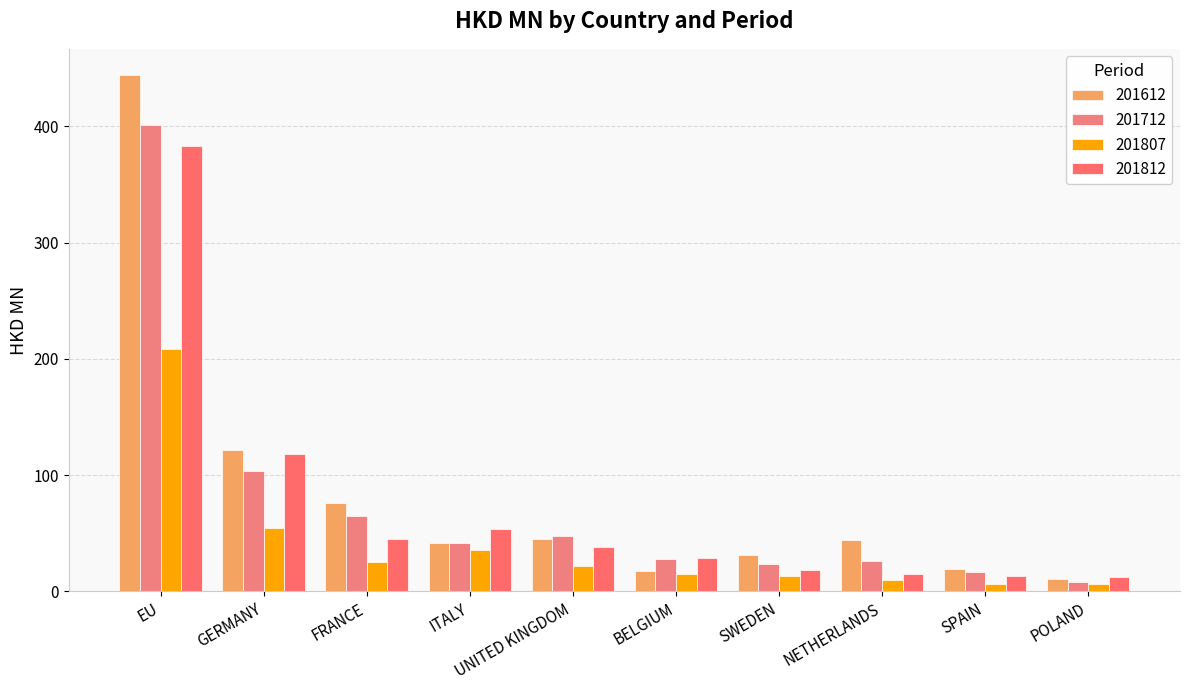

The value of 201807 at FRANCE is 7.6. True or false?

False